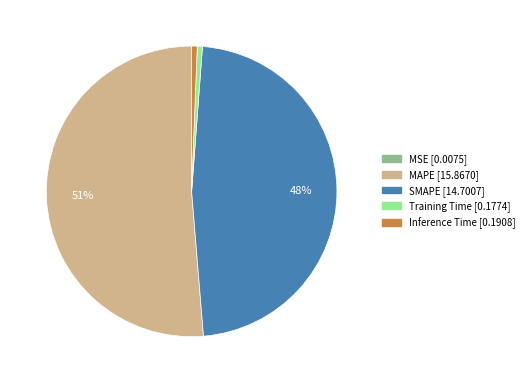

To the nearest percent, what is the difference between the SMAPE and Training Time slice percentages?

47%